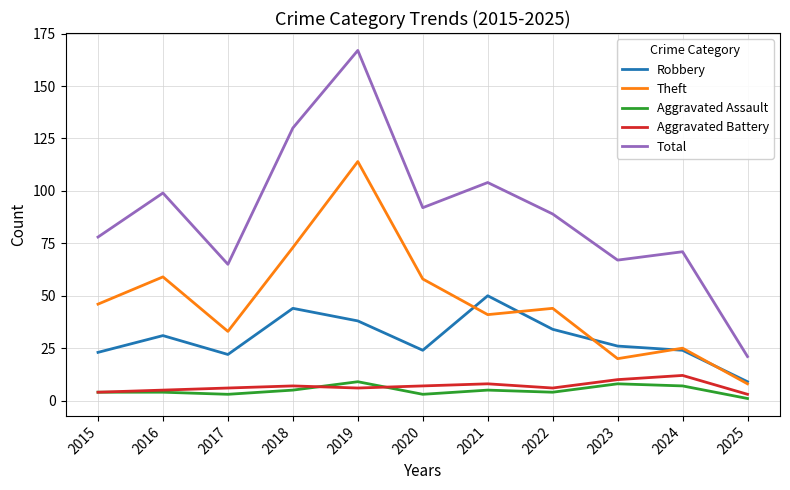

What is the total value across all series at 2015?

155